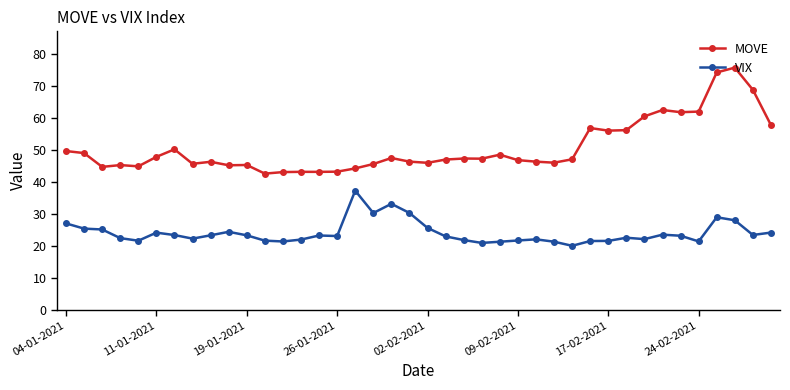

True or false: VIX and MOVE cross at least once.

False